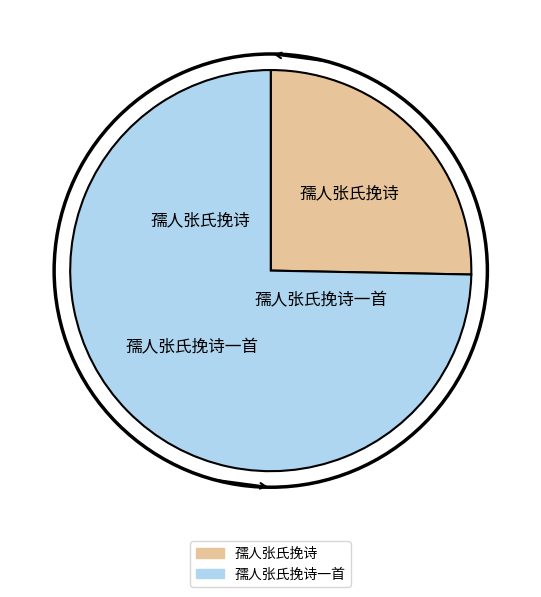

Does any single category account for the majority?

Yes